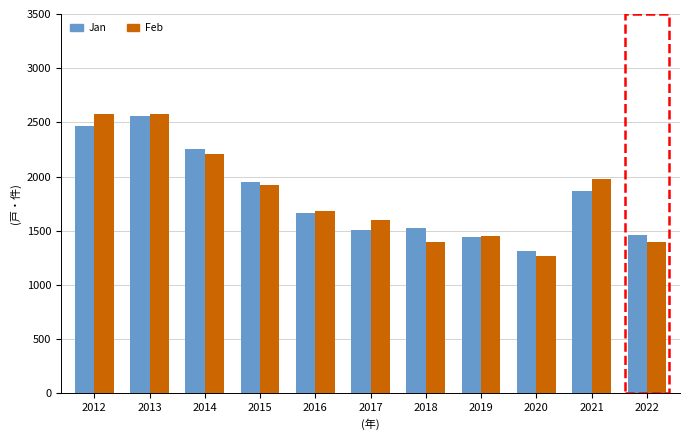

Is it true that Feb equals 1599 at 2017?

True